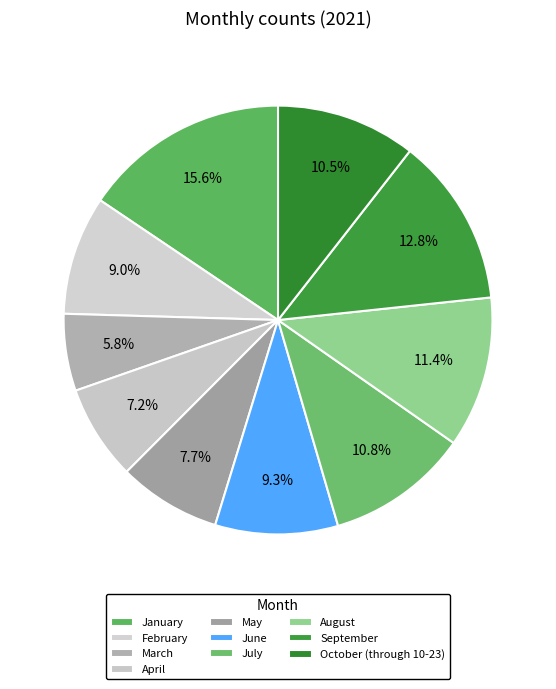

To the nearest percent, what is the average slice percentage?

10%